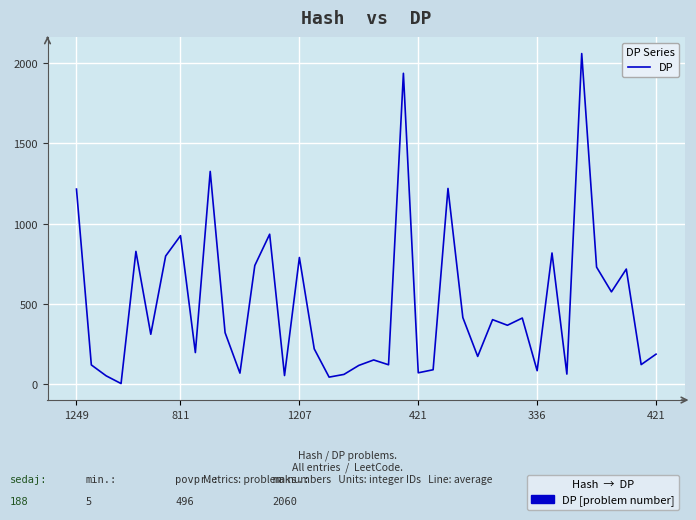

Does the chart have visible grid lines?

Yes